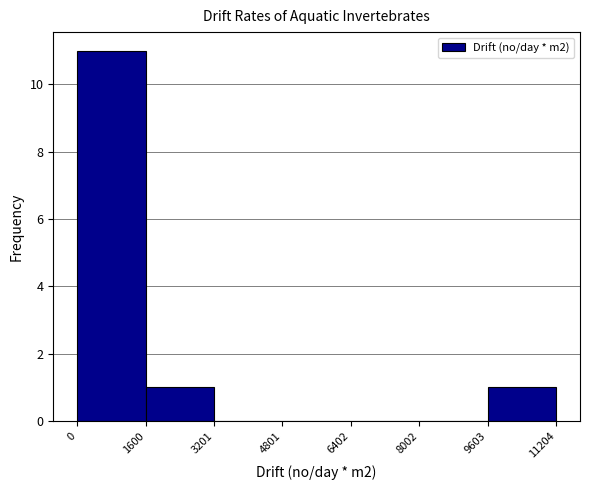

Over which range of the x-axis is the bar tallest?

0 to 1600